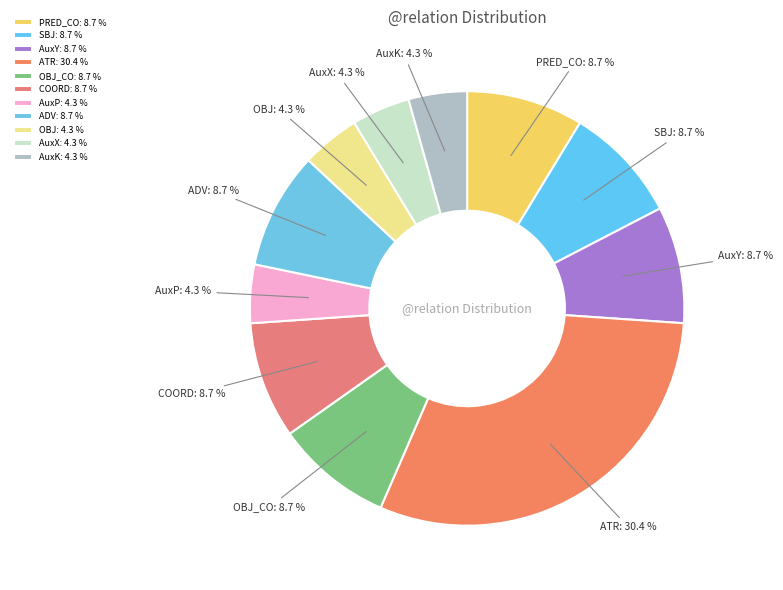

Does OBJ_CO account for over 50% of the chart?

No